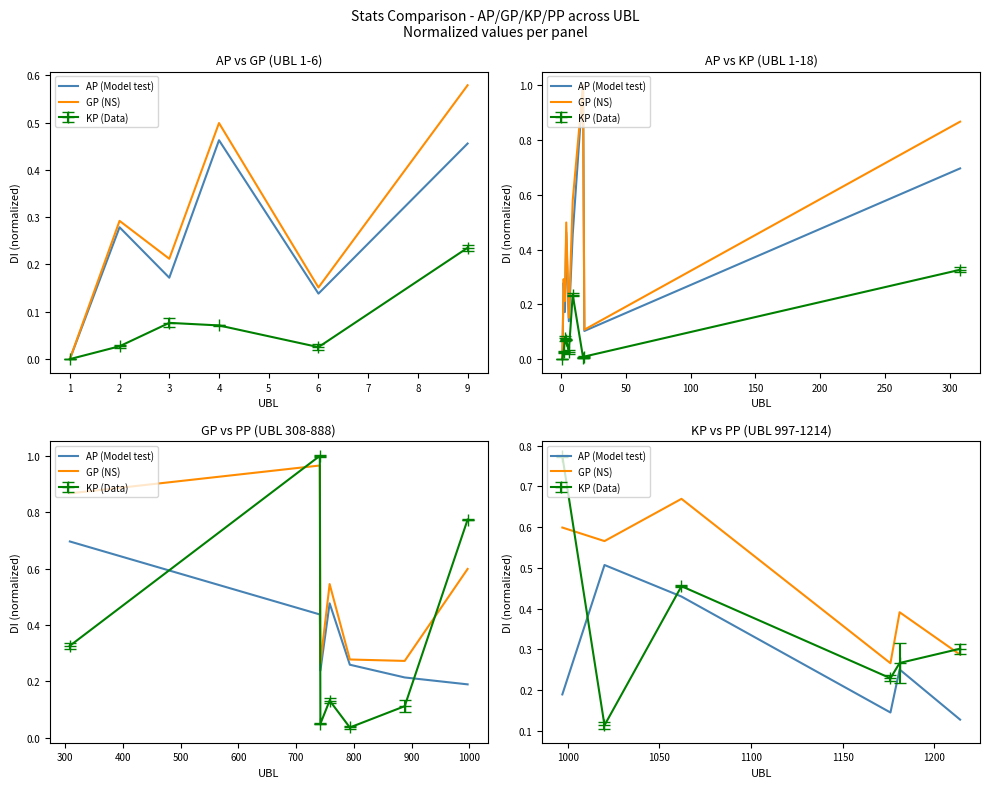

At how many categories does at least one series exceed 0?

6